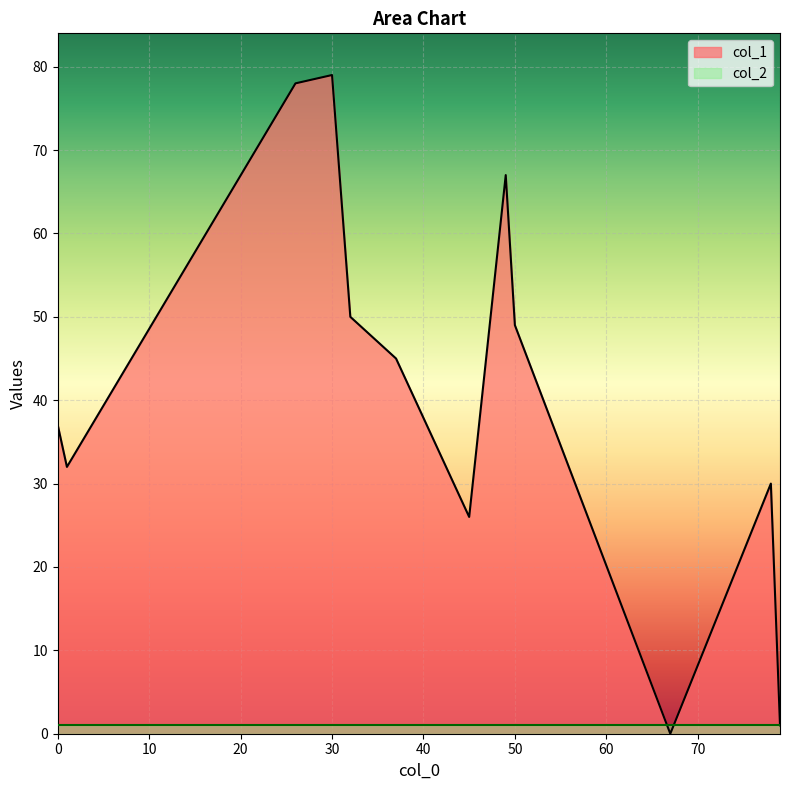

List the series in order of their overall mean, lowest first.

col_2, col_1